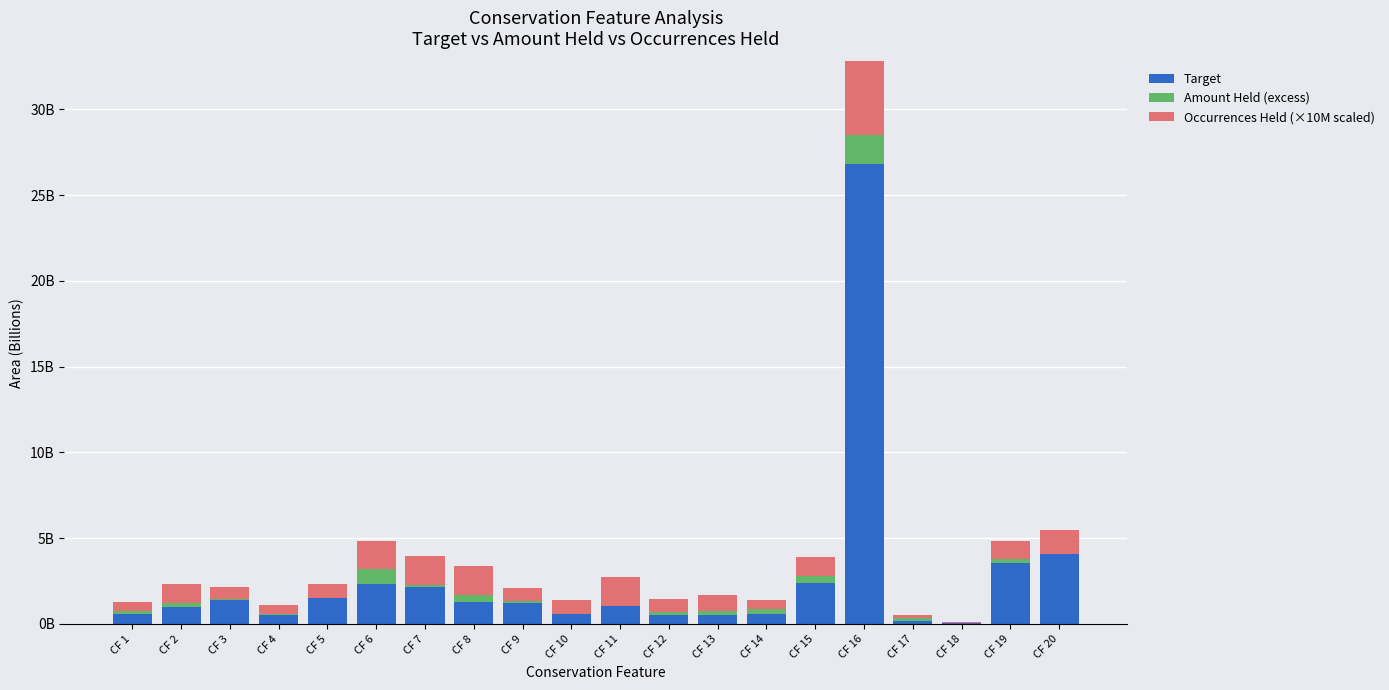

Where is Target nearest to the value 13?

CF 20